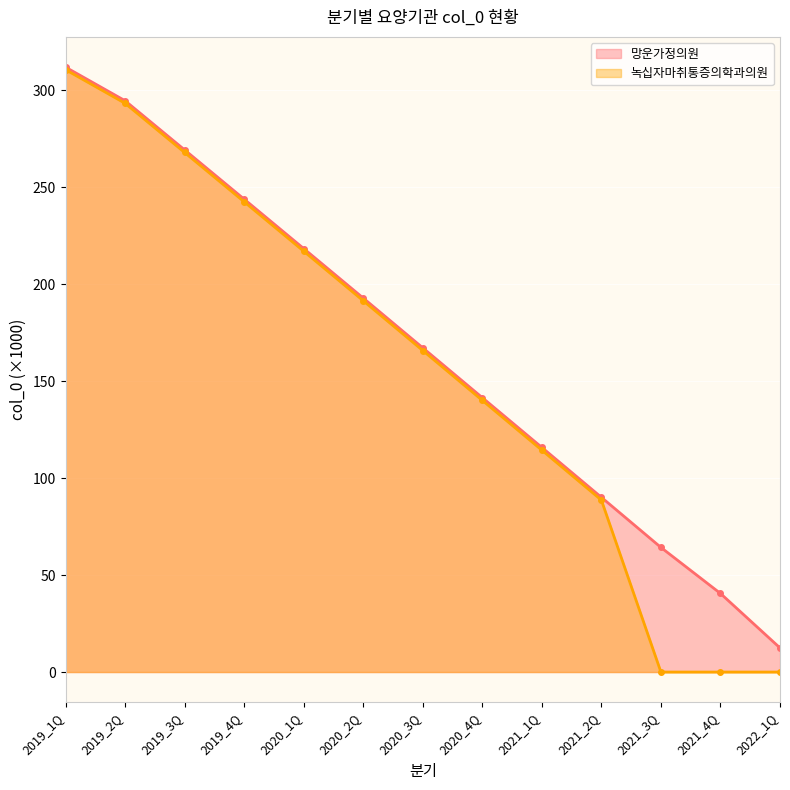

Which series has the largest total across all categories?

망운가정의원